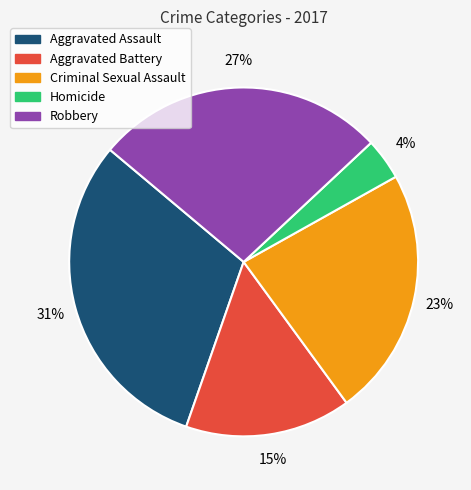

To the nearest percent, what is the combined percentage of Robbery and Criminal Sexual Assault?

50%